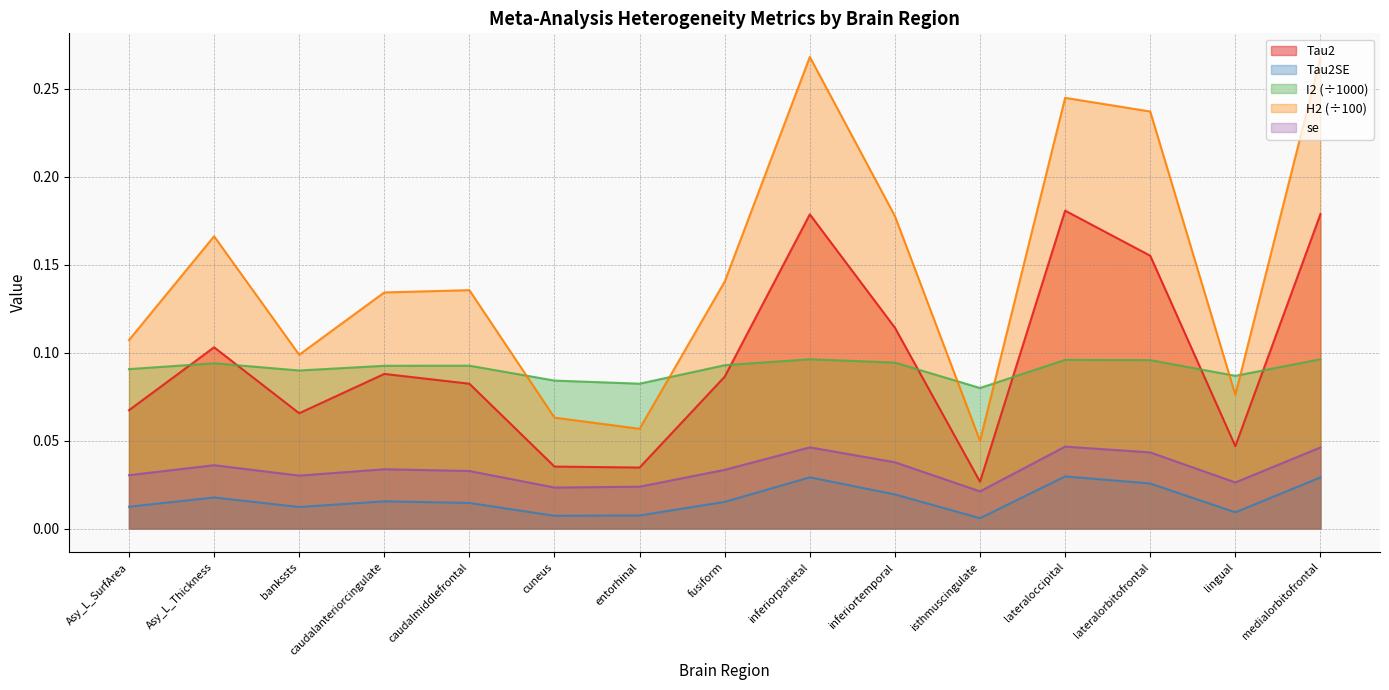

Which series has the largest range (max minus min)?

H2 (÷100)